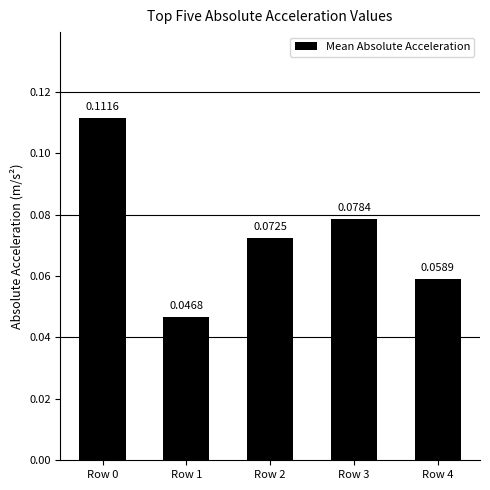

Between Row 3 and Row 1, which is larger?

Row 3